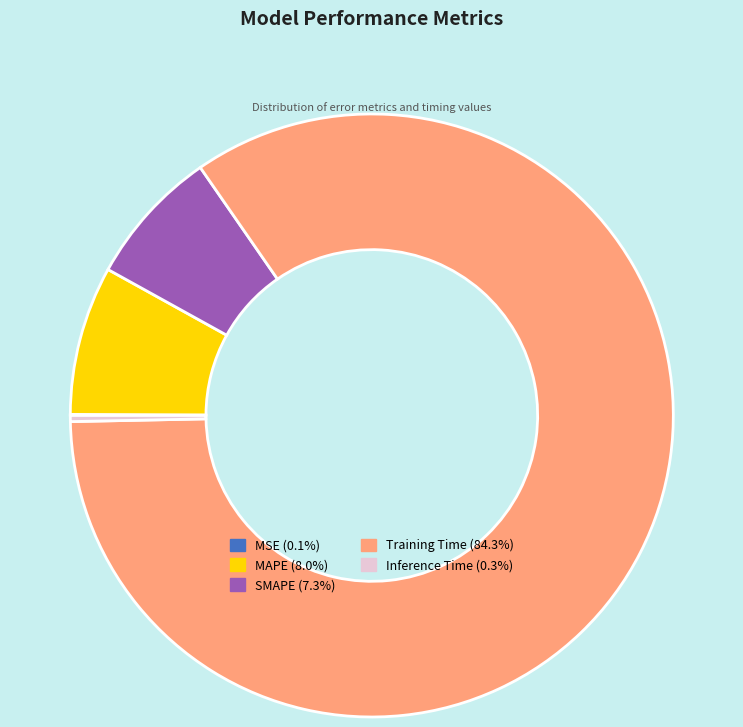

Do Inference Time and Training Time together represent more than half of the pie?

Yes